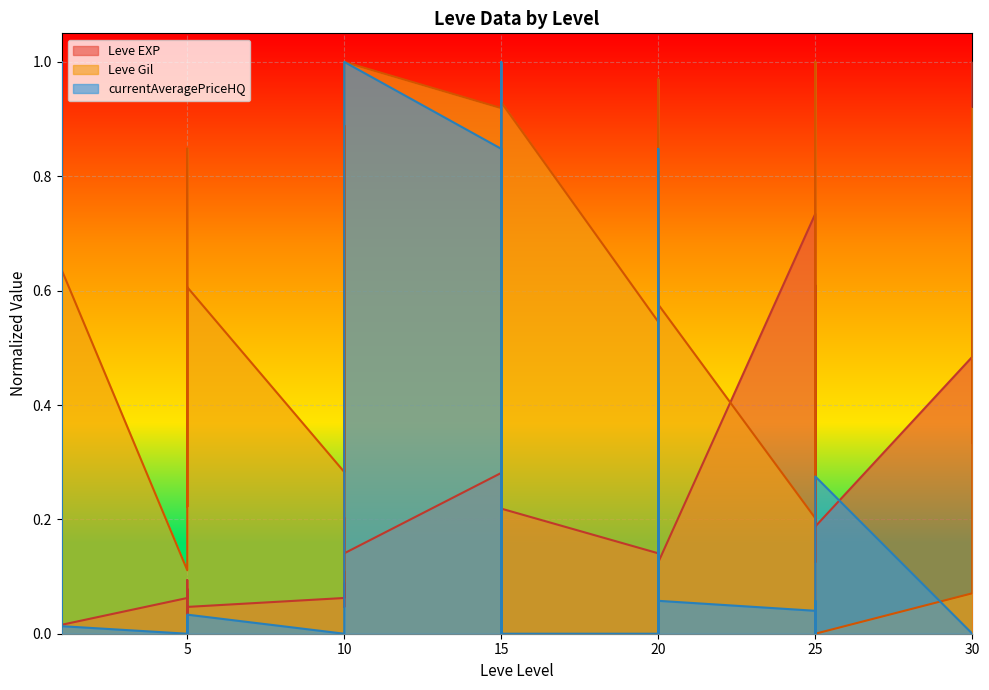

Is the value of Leve EXP at 20 greater than the value of Leve Gil at 30?

Yes